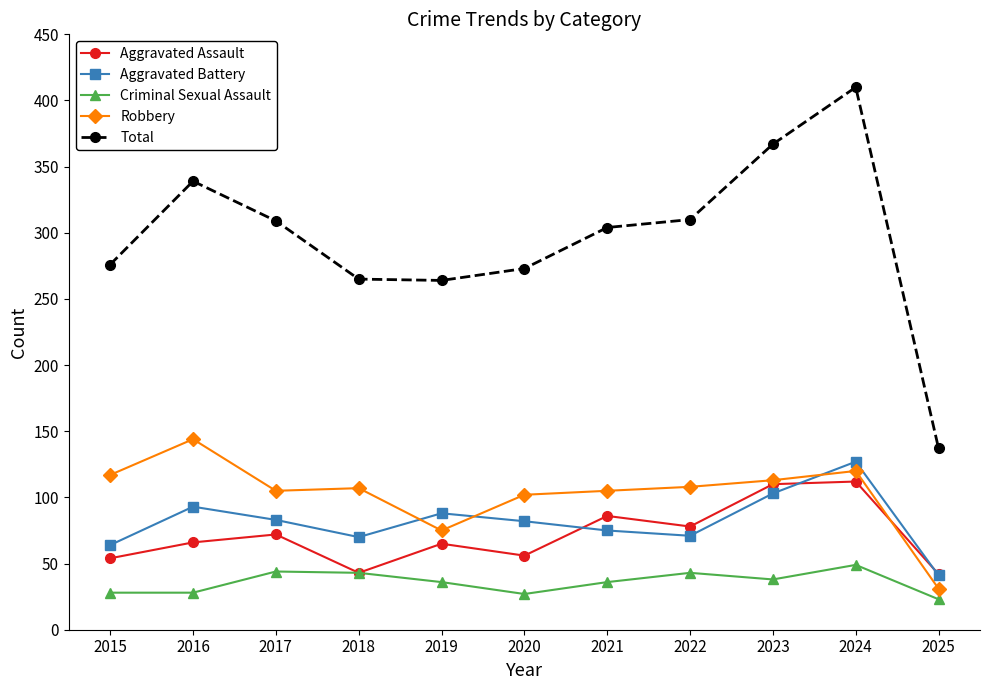

List the series in order of their peak value, highest first.

Total, Robbery, Aggravated Battery, Aggravated Assault, Criminal Sexual Assault